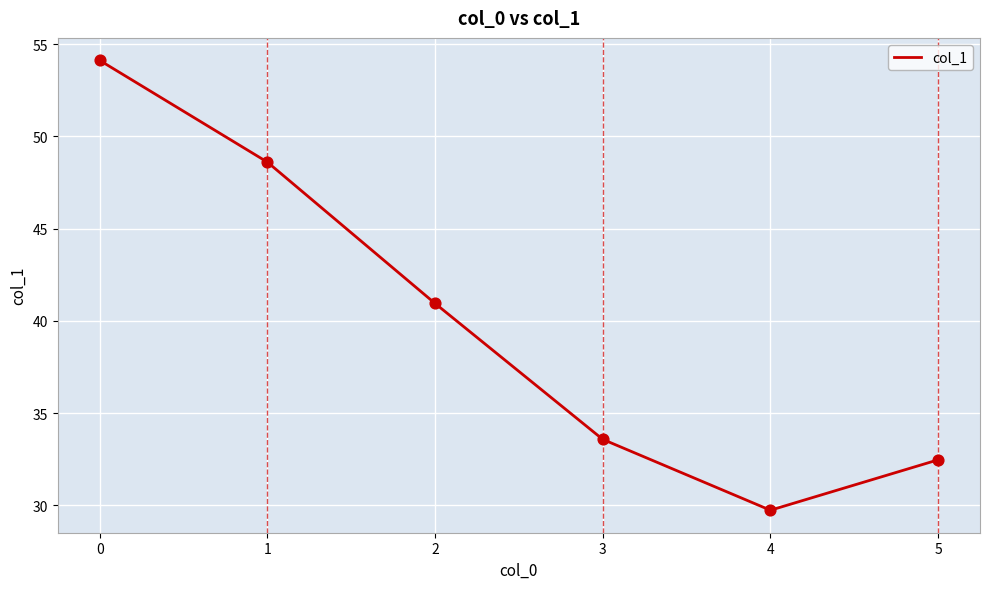

What is the ratio of the value at 1 to the value at 0?

0.9